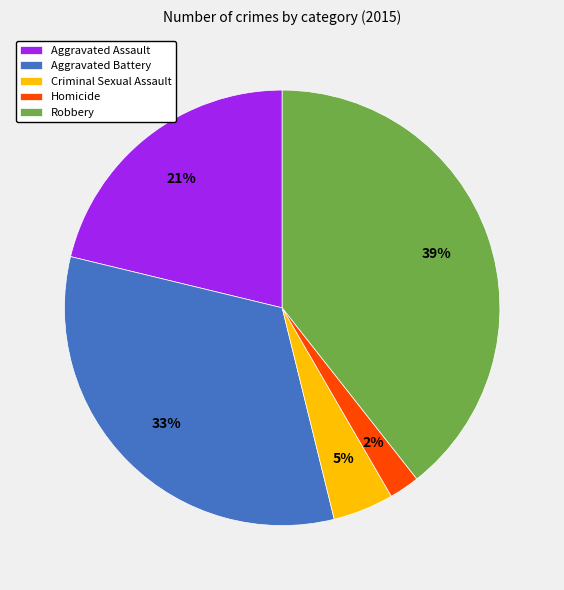

Rank the categories by value from highest to lowest.

Robbery, Aggravated Battery, Aggravated Assault, Criminal Sexual Assault, Homicide